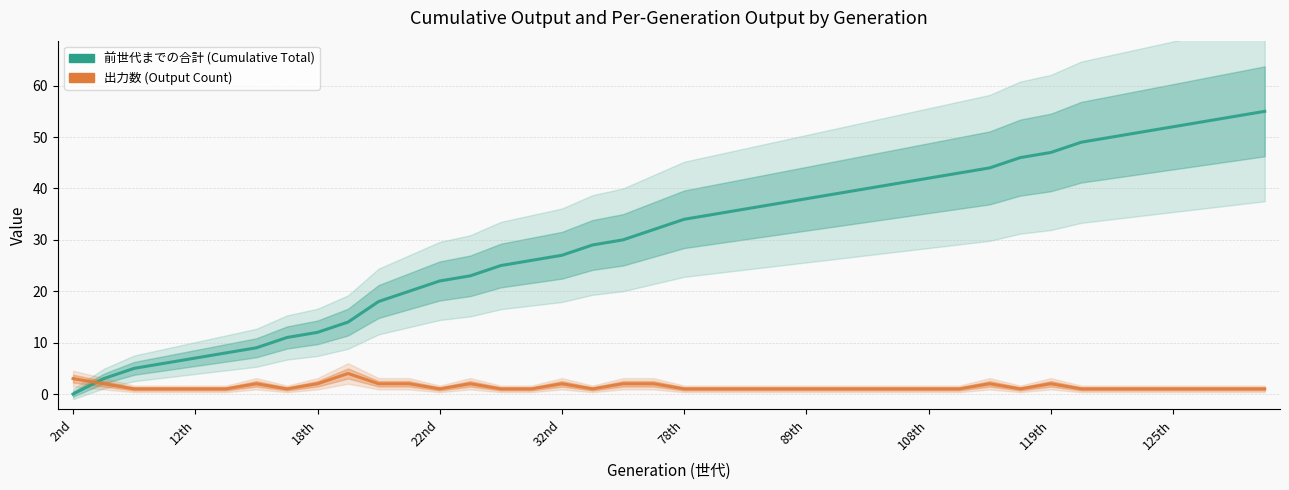

Rank the series by their maximum value, from lowest to highest.

出力数 (Output Count), 前世代までの合計 (Cumulative Total)